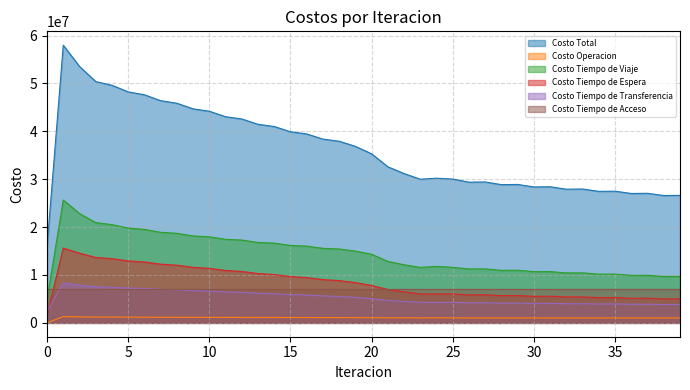

Rank the categories by Costo Total value from lowest to highest.

0, 38, 39, 36, 37, 34, 35, 32, 33, 30, 31, 28, 29, 26, 27, 23, 25, 24, 22, 21, 20, 19, 18, 17, 16, 15, 14, 13, 12, 11, 10, 9, 8, 7, 6, 5, 4, 3, 2, 1